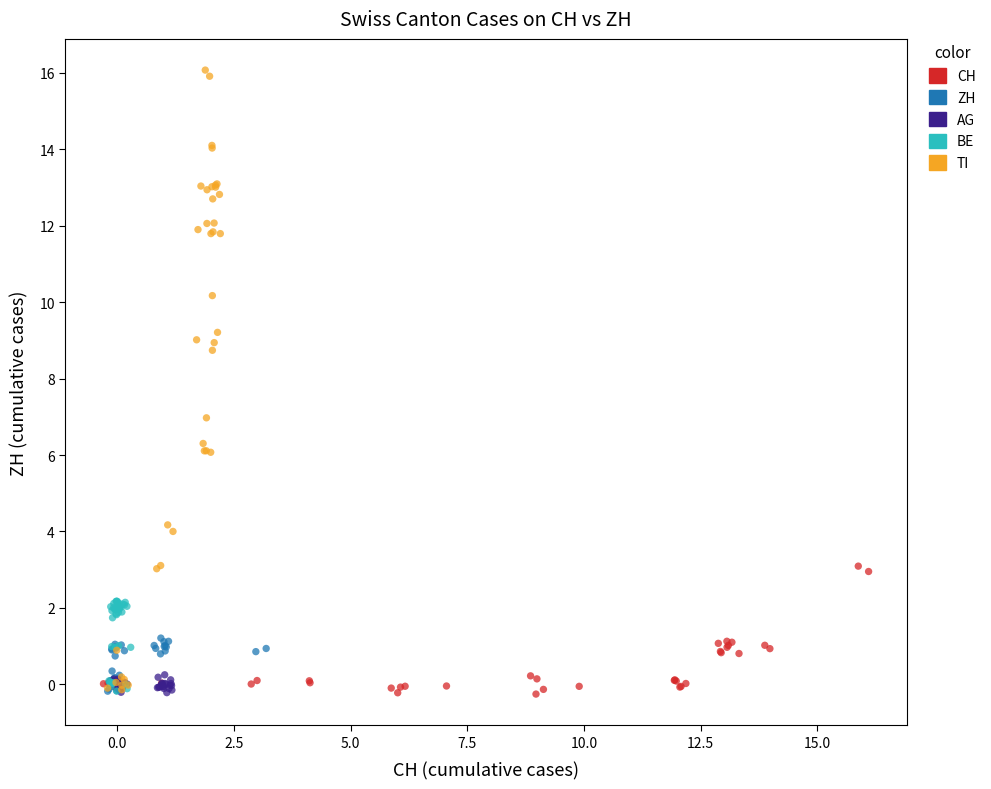

Which series has the widest spread of Y values?

TI